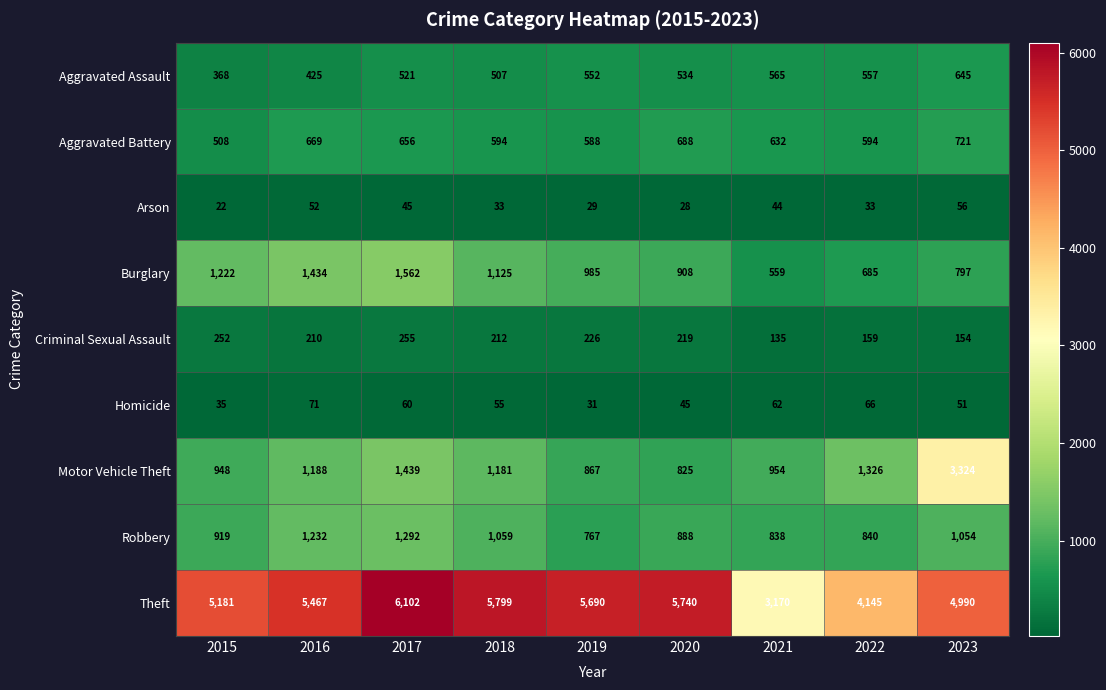

At 2020, list the series in order from largest to smallest.

Theft, Burglary, Robbery, Motor Vehicle Theft, Aggravated Battery, Aggravated Assault, Criminal Sexual Assault, Homicide, Arson